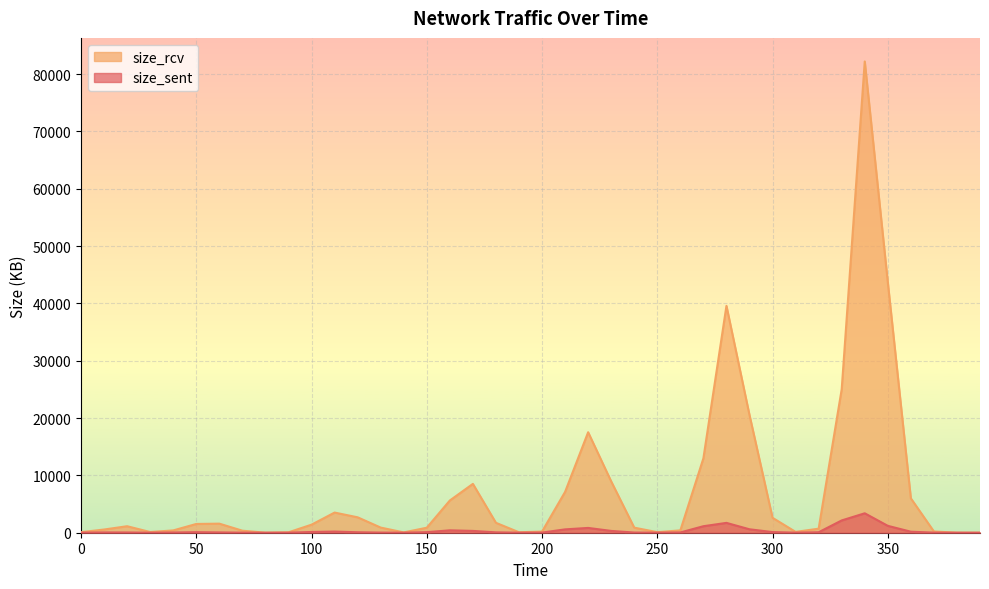

What is the value of the size_rcv point at the 28th from the left?

12981.0